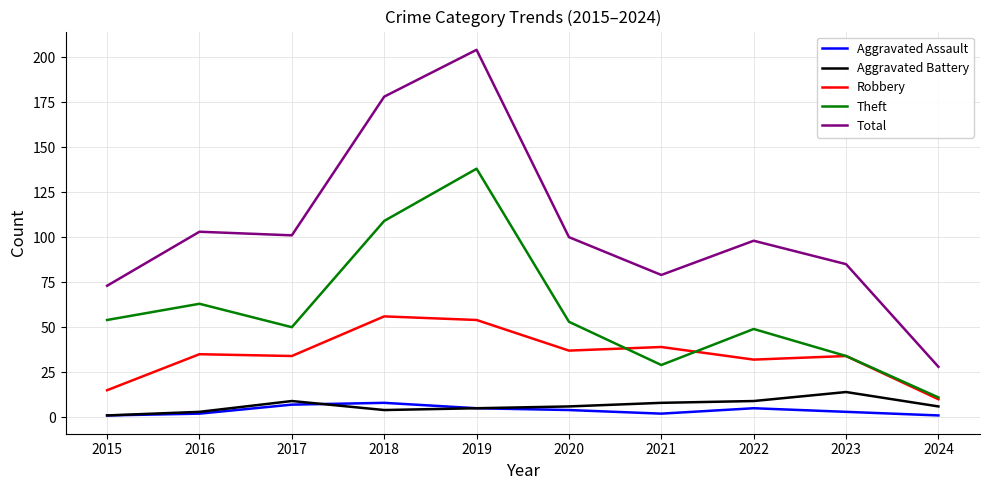

Reading left to right, extract all data points from this chart.

Aggravated Assault: 2015=1	2016=2	2017=7	2018=8	2019=5	2020=4	2021=2	2022=5	2023=3	2024=1
Aggravated Battery: 2015=1	2016=3	2017=9	2018=4	2019=5	2020=6	2021=8	2022=9	2023=14	2024=6
Robbery: 2015=15	2016=35	2017=34	2018=56	2019=54	2020=37	2021=39	2022=32	2023=34	2024=10
Theft: 2015=54	2016=63	2017=50	2018=109	2019=138	2020=53	2021=29	2022=49	2023=34	2024=11
Total: 2015=73	2016=103	2017=101	2018=178	2019=204	2020=100	2021=79	2022=98	2023=85	2024=28